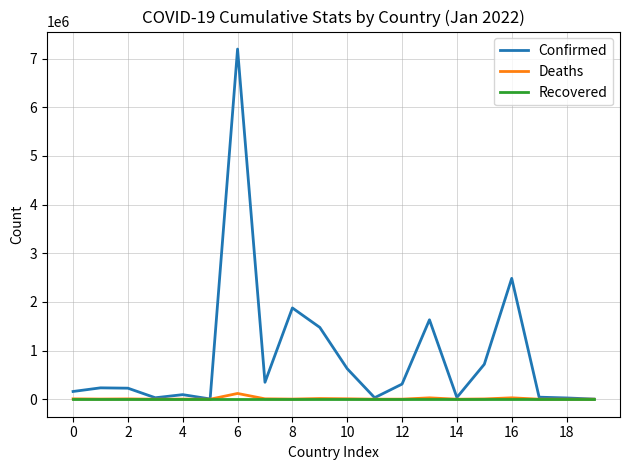

Which series has the widest spread of values?

Confirmed